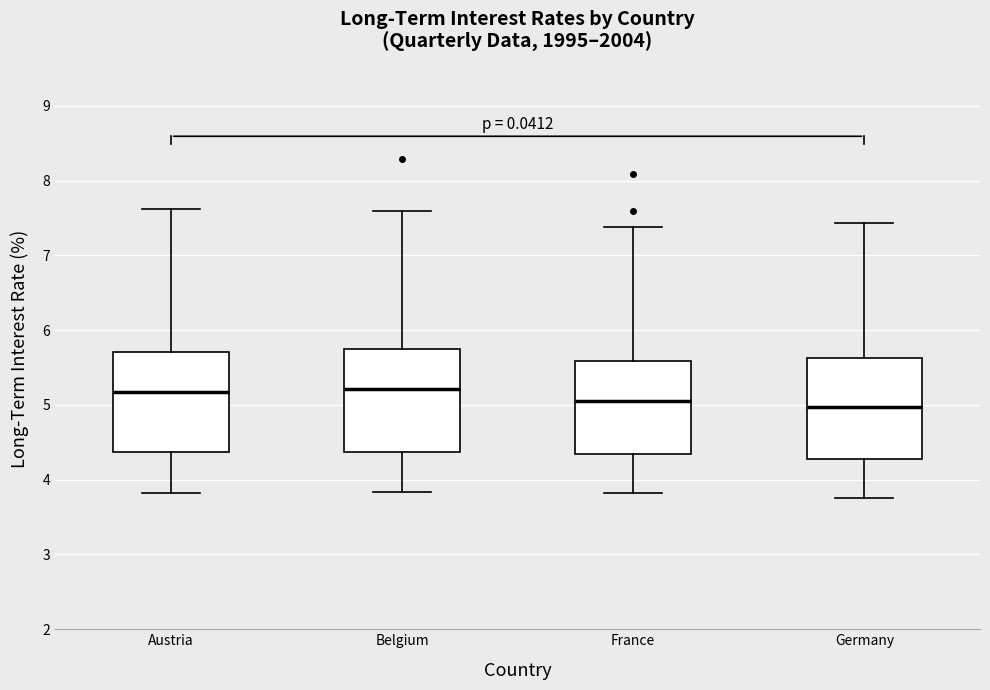

Reading left to right, read every box against the y-axis: the position of its median line, the range the box covers, and the ends of its whiskers. The values are not printed on the chart, so give them approximately, as read against the axis.

Austria: median 5.2, box 4.4 to 5.7, whiskers 3.8 to 7.6
Belgium: median 5.2, box 4.4 to 5.7, whiskers 3.8 to 7.6
France: median 5.1, box 4.3 to 5.6, whiskers 3.8 to 7.4
Germany: median 5.0, box 4.3 to 5.6, whiskers 3.8 to 7.4